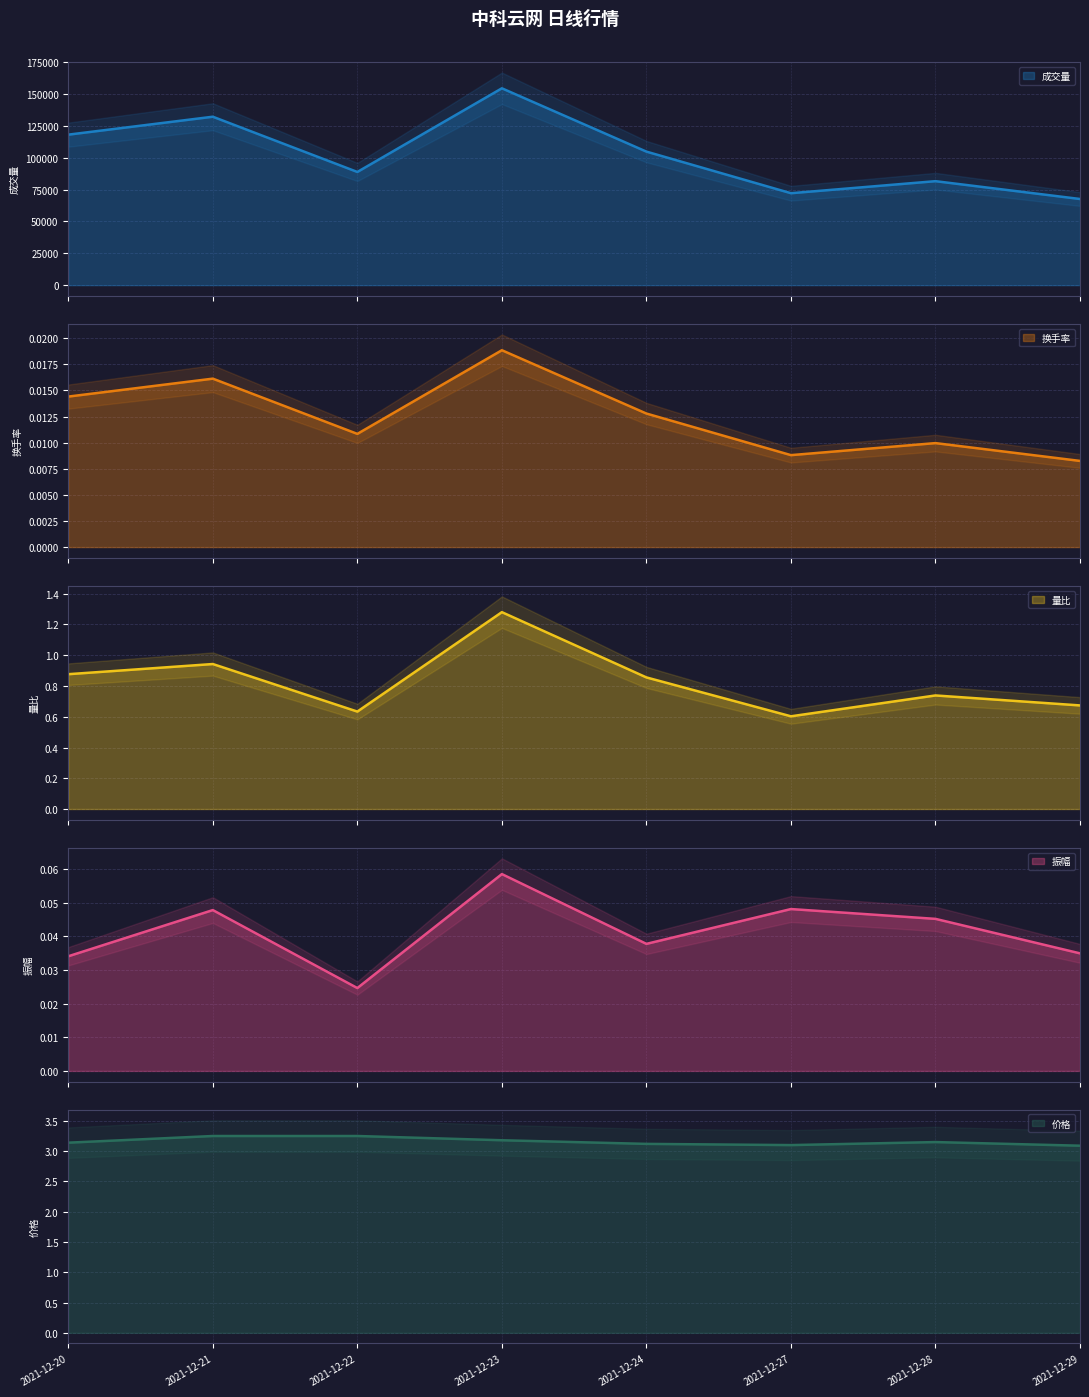

The value of 换手率 at 2021-12-27 is 0.0. True or false?

True